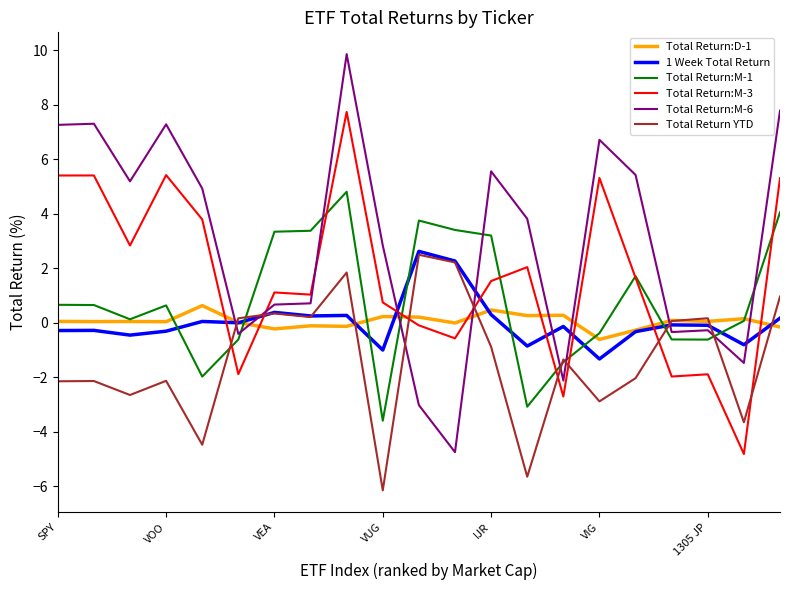

What is the maximum value for Total Return:M-3?

7.7